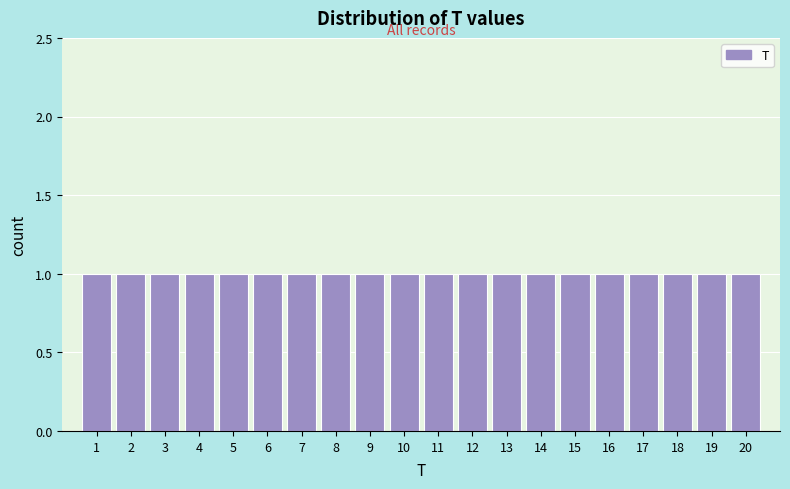

Reading left to right, transcribe this chart: for each bar, give the range it covers on the x-axis and its height. The values are not printed on the chart, so give them approximately, as read against the axis.

0.5 to 1.5: 1
1.5 to 2.5: 1
2.5 to 3.5: 1
3.5 to 4.5: 1
4.5 to 5.5: 1
5.5 to 6.5: 1
6.5 to 7.5: 1
7.5 to 8.5: 1
8.5 to 9.5: 1
9.5 to 10.5: 1
10.5 to 11.5: 1
11.5 to 12.5: 1
12.5 to 13.5: 1
13.5 to 14.5: 1
14.5 to 15.5: 1
15.5 to 16.5: 1
16.5 to 17.5: 1
17.5 to 18.5: 1
18.5 to 19.5: 1
19.5 to 20.5: 1